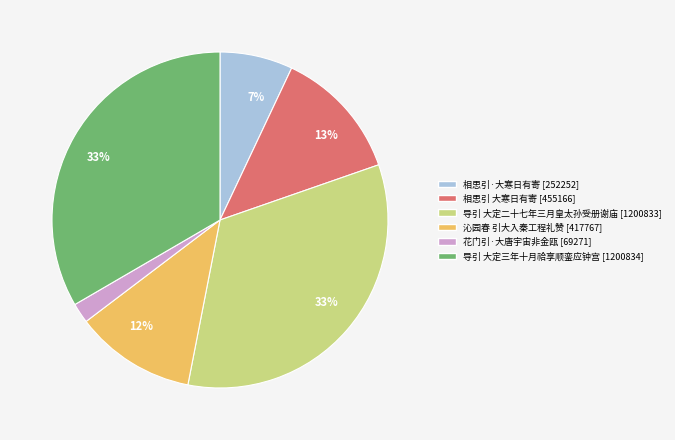

Is there any slice that represents more than half of the pie?

No